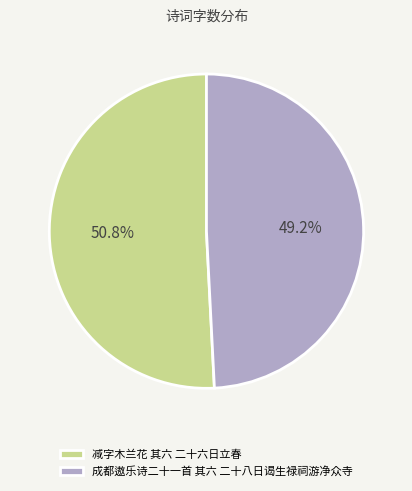

Which slice is the smallest?

成都遨乐诗二十一首 其六 二十八日谒生禄祠游净众寺